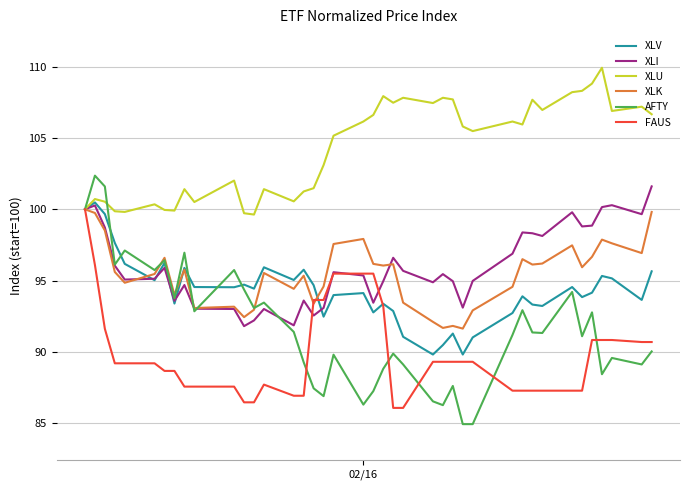

Which series has the largest total across all categories?

XLU